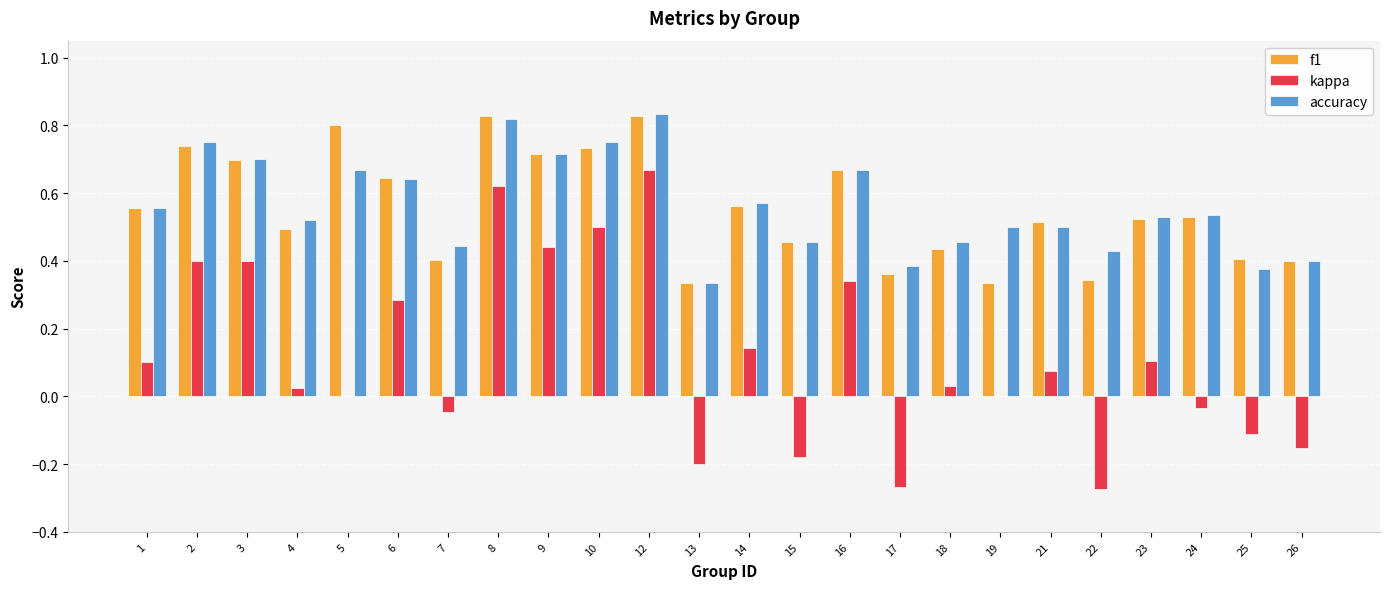

Between 1 and 10, which series saw the biggest shift?

kappa